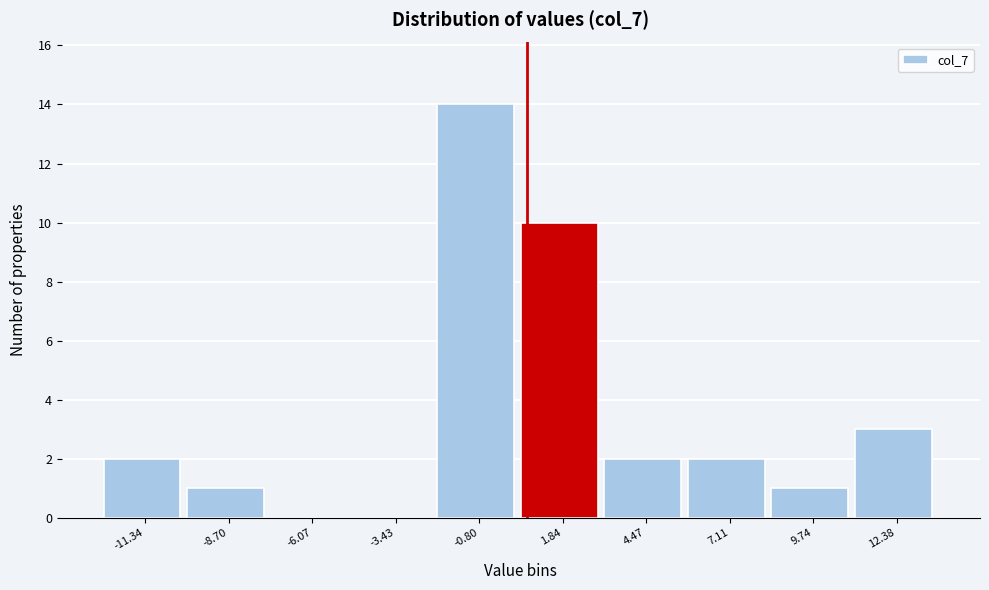

What is the height of the bar covering 0.5 to 3.0 on the x-axis? Neither the bar edges nor the heights are printed on the chart, so give them approximately, as read against the axes.

10